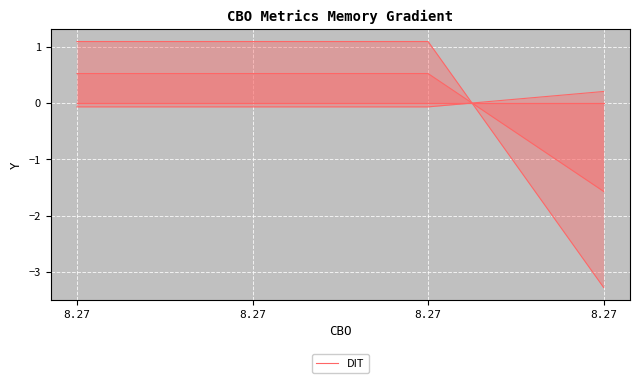

Which has a higher value, 8.27 or 8.27?

8.27